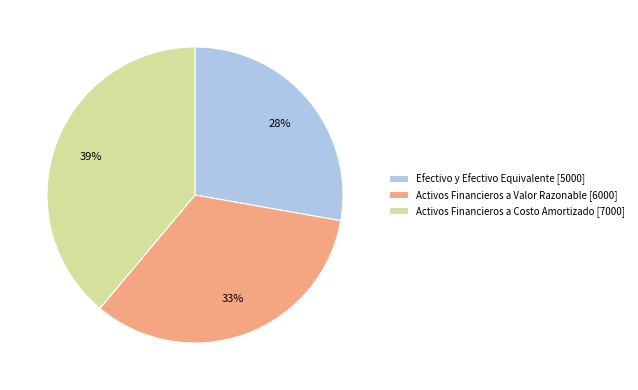

To the nearest percent, what portion does Activos Financieros a Costo Amortizado represent?

39%